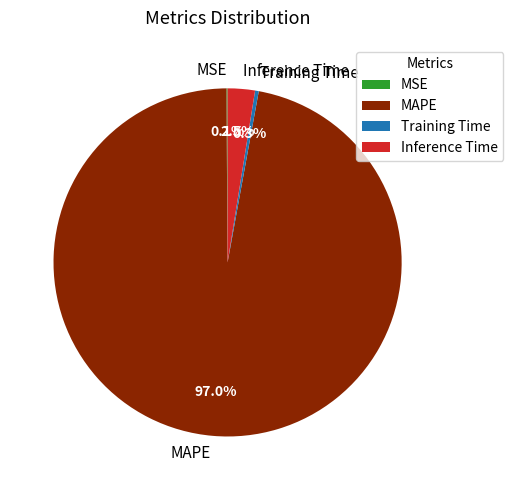

To the nearest percent, what is the average slice percentage?

25%